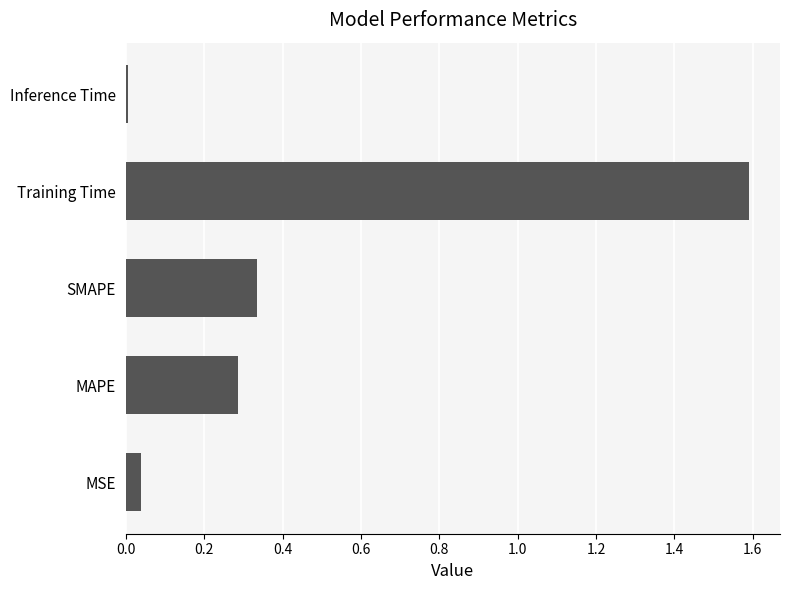

What is the difference between the maximum and minimum values?

1.6